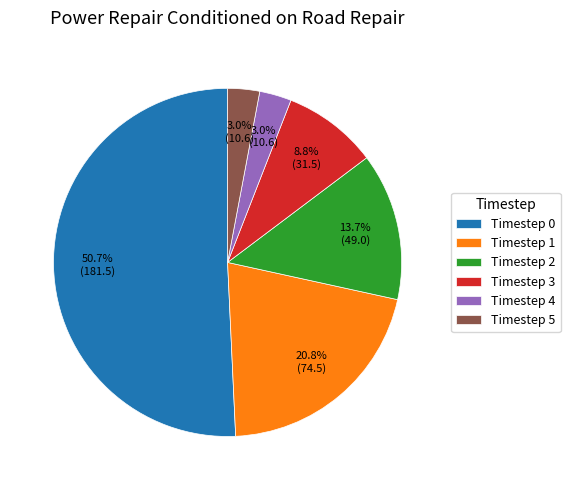

Between Timestep 5 and Timestep 3, which is larger?

Timestep 3